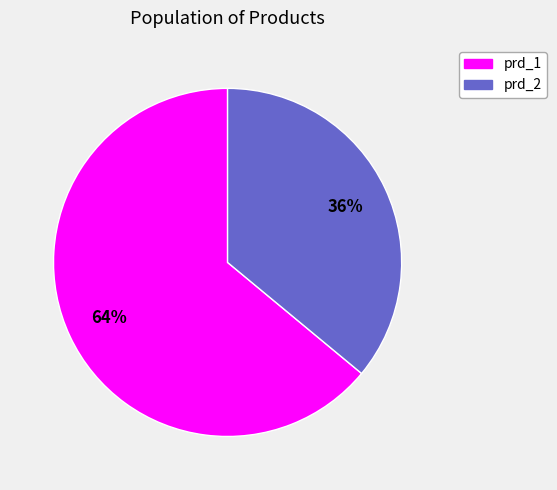

To the nearest percent, what is the difference between the prd_1 and prd_2 slice percentages?

28%